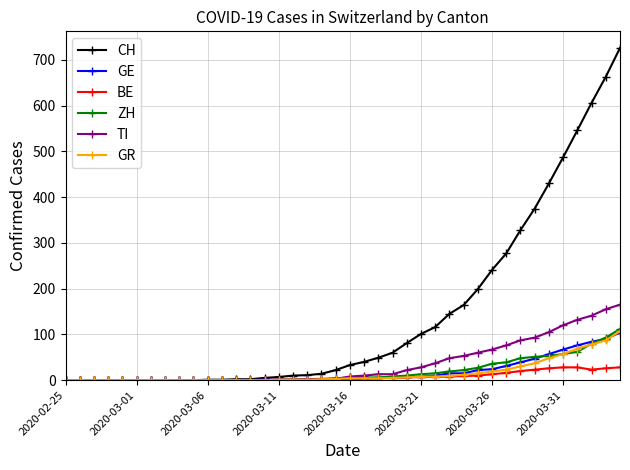

Which series has the widest spread of values?

CH